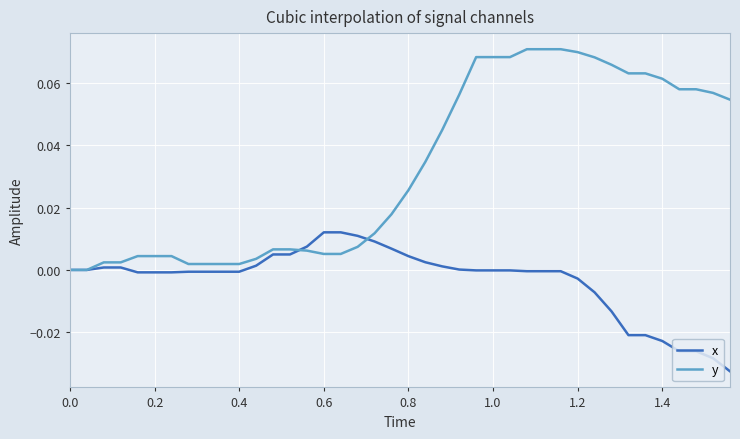

Does the chart display data point markers on the line(s)?

No